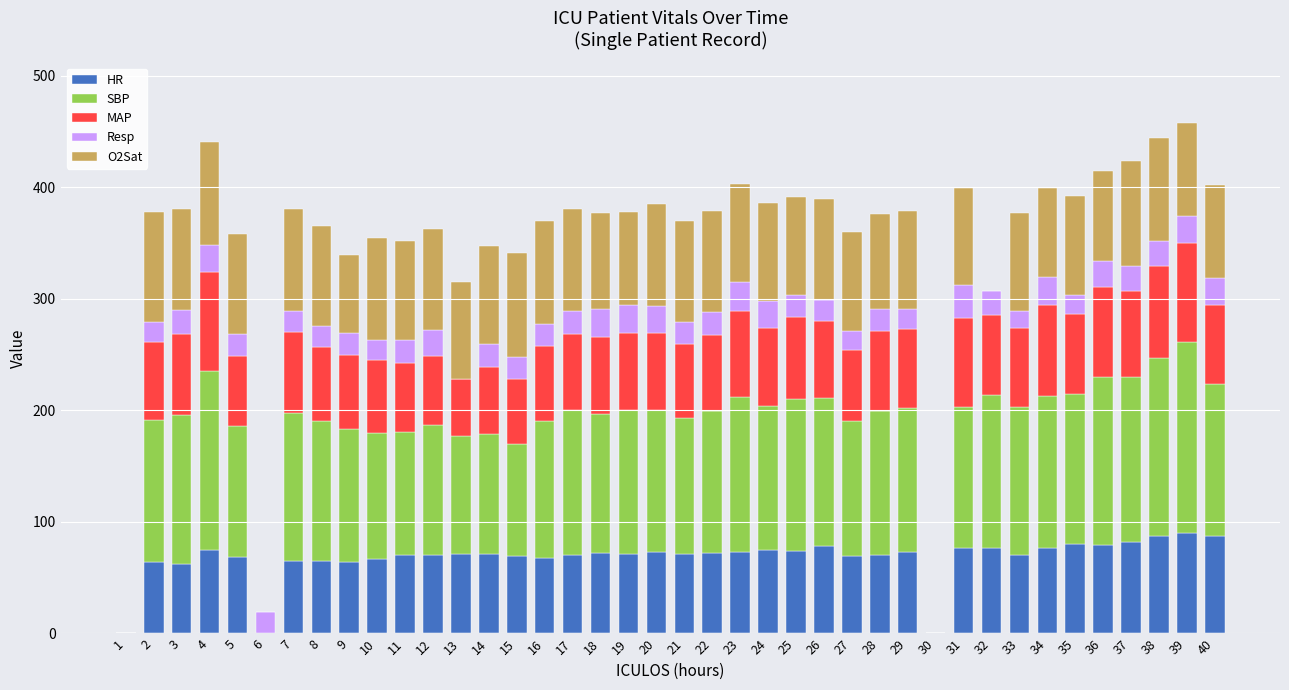

The HR series shows 70.0 at 17. True or false?

True